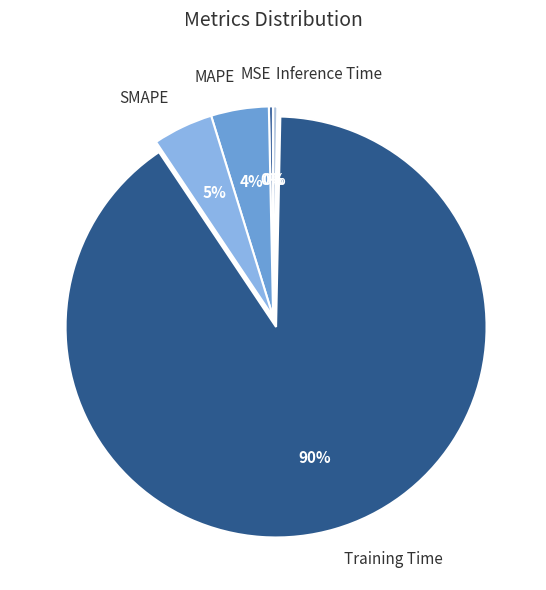

Is there a majority slice in this chart?

Yes